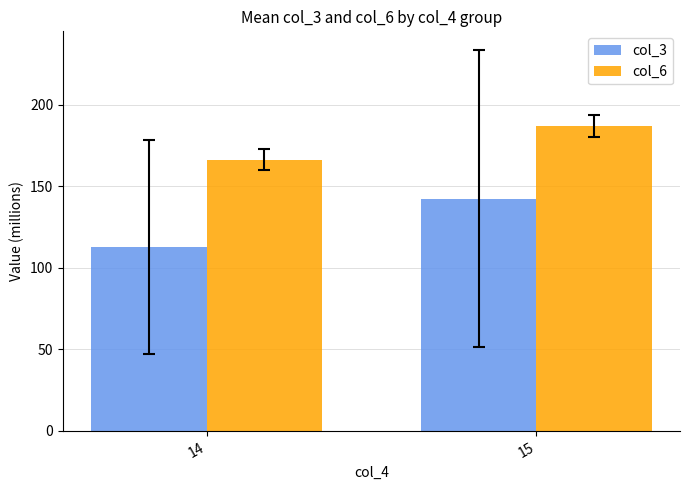

What is the difference between the col_6 values at 15 and 14?

20.6